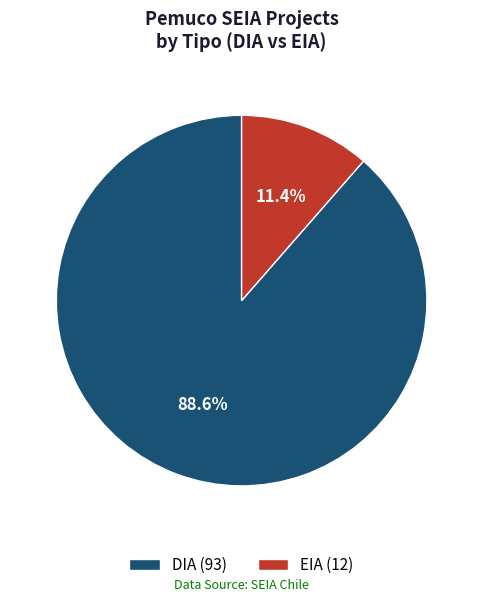

The DIA slice represents 89% of the pie. True or false?

True